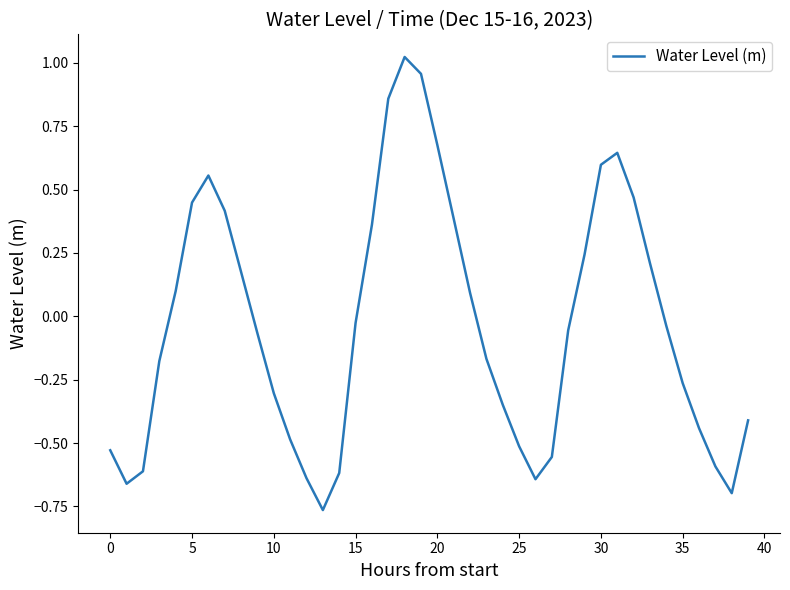

Is this an area chart (filled region under the line)?

No